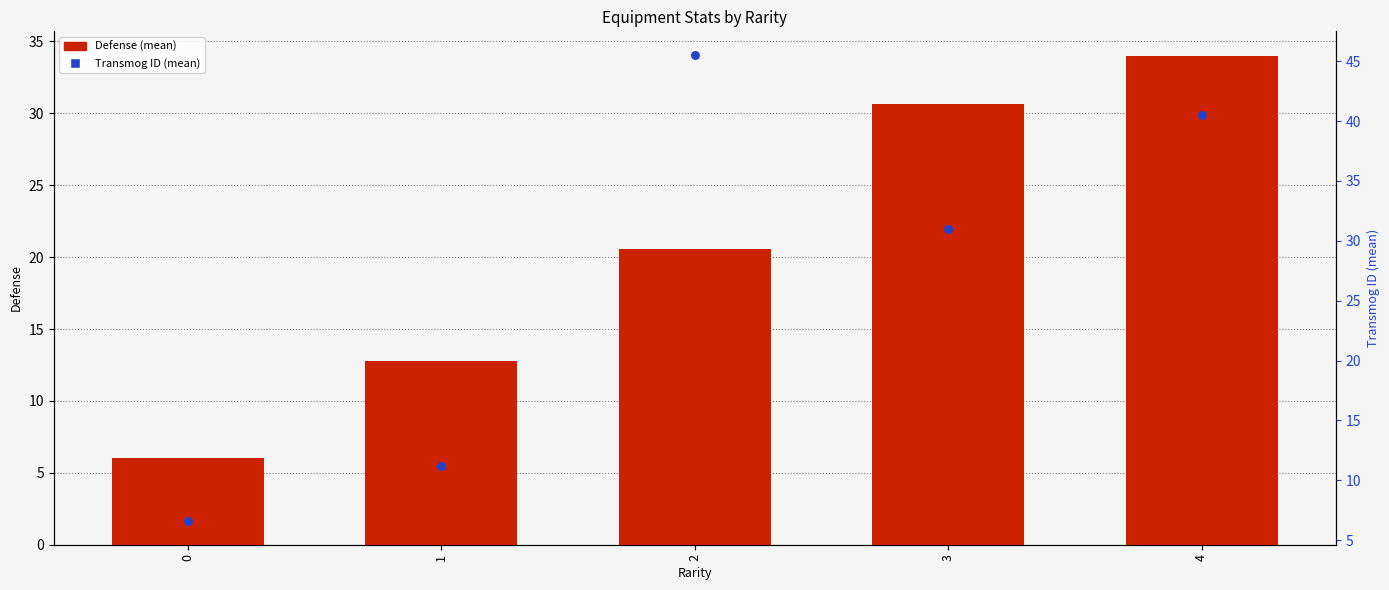

What is the total value across all series at 2?

66.1